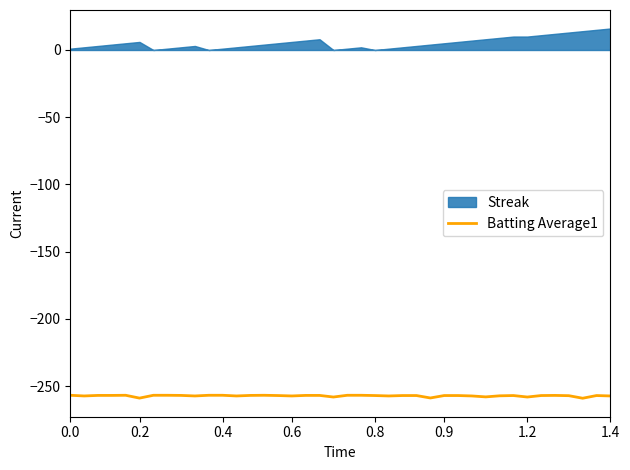

What is the sum of the values at 0.9 and 31?

-516.2